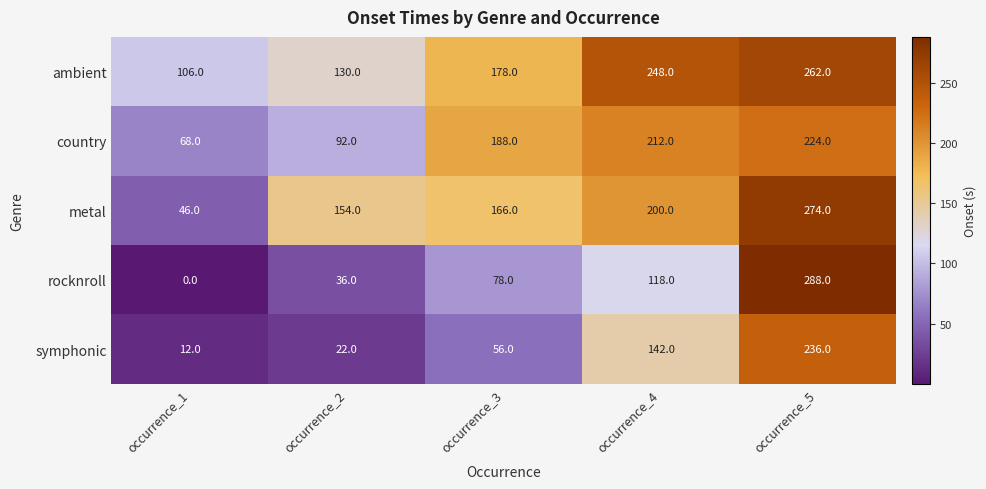

At occurrence_1, list the series in order from smallest to largest.

rocknroll, symphonic, metal, country, ambient